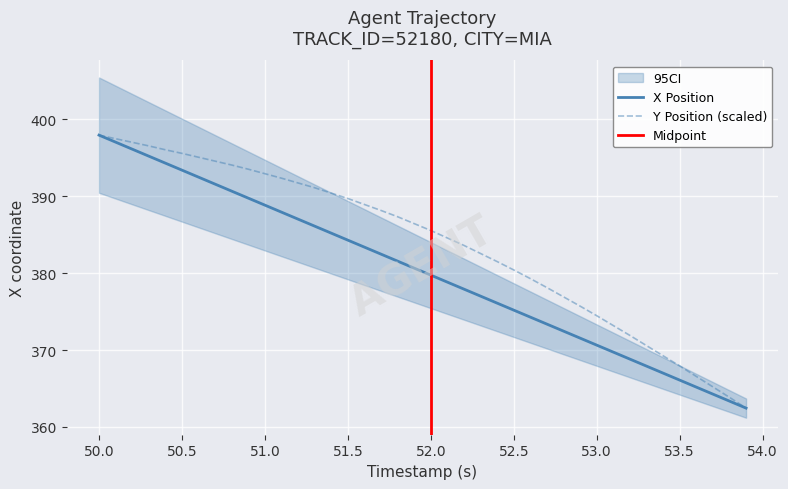

What is the highest value of the Y Position (scaled) series?

398.0